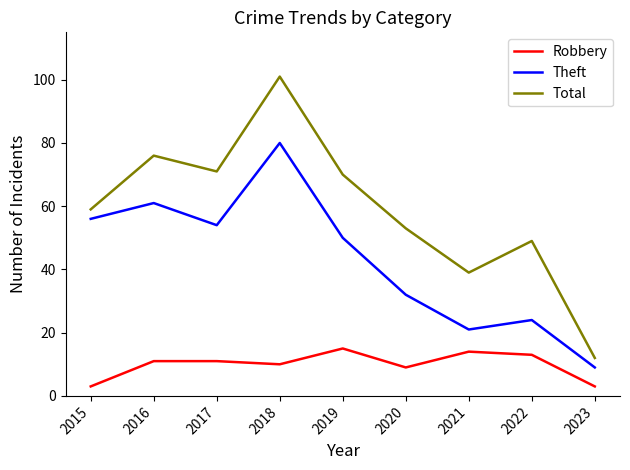

What is the total value across all series at 2023?

24